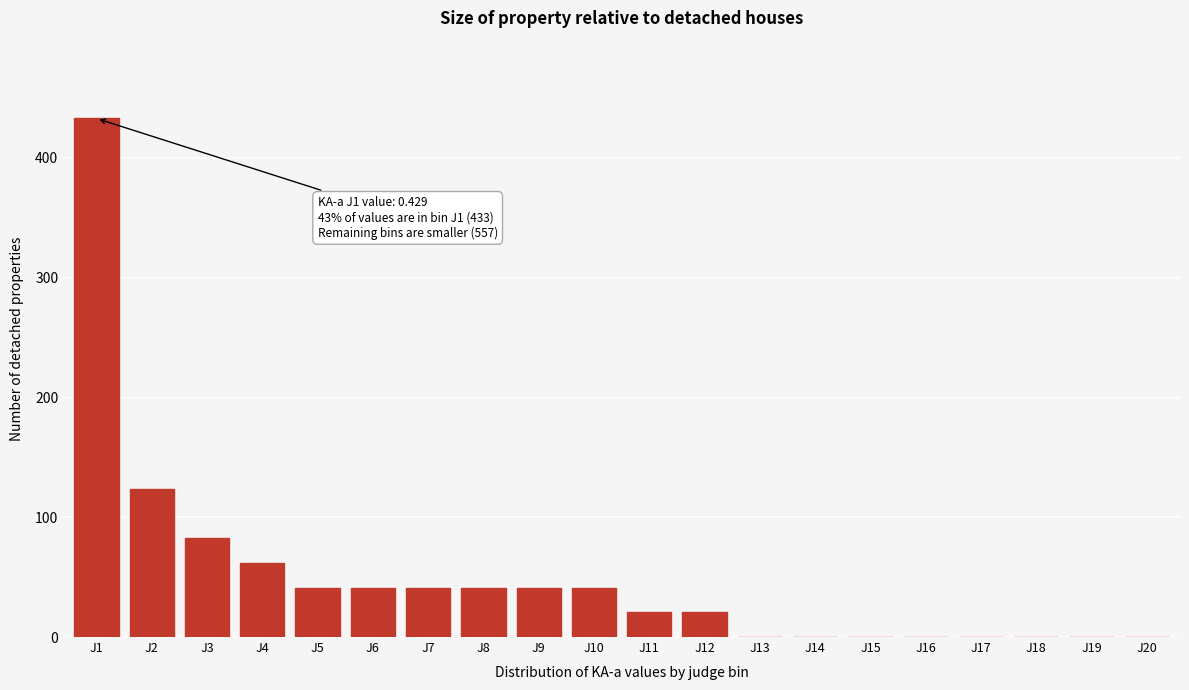

Reading left to right, extract all data points from this chart.

J1=433	J2=124	J3=83	J4=62	J5=41	J6=41	J7=41	J8=41	J9=41	J10=41	J11=21	J12=21	J13=0	J14=0	J15=0	J16=0	J17=0	J18=0	J19=0	J20=0